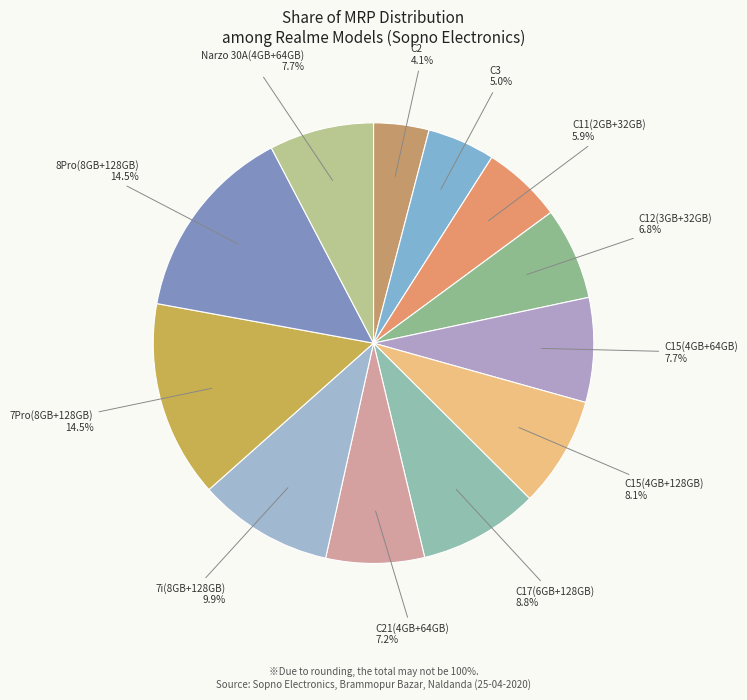

Is there a majority slice in this chart?

No